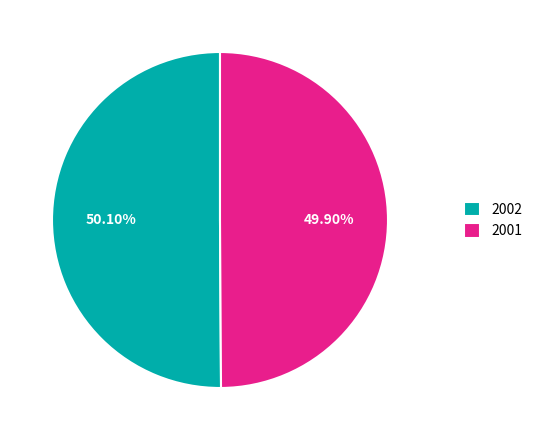

Is there any slice that represents more than half of the pie?

Yes